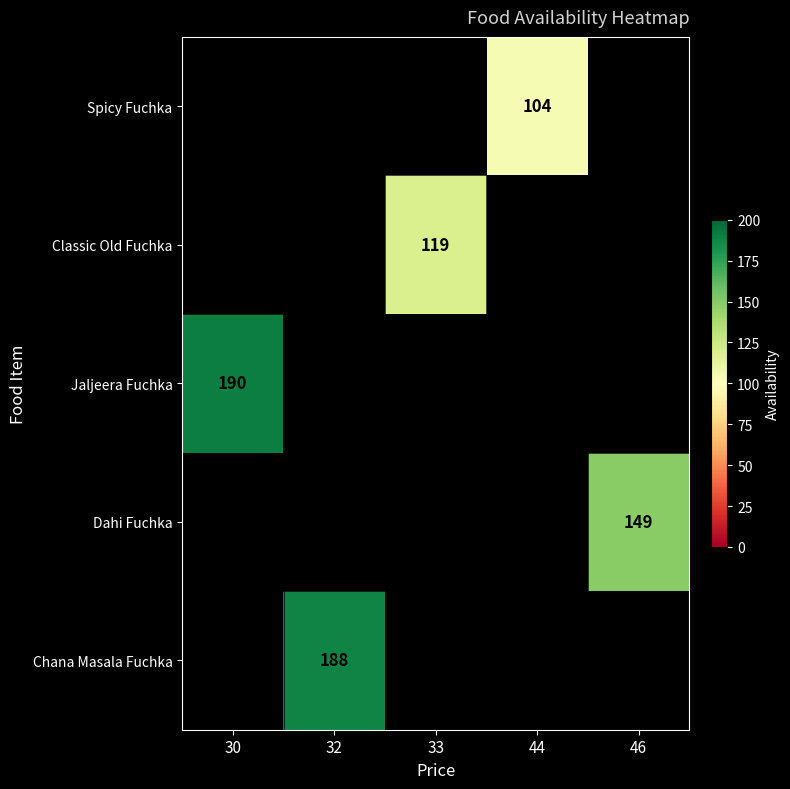

Which has a higher value, 46 or 30?

30